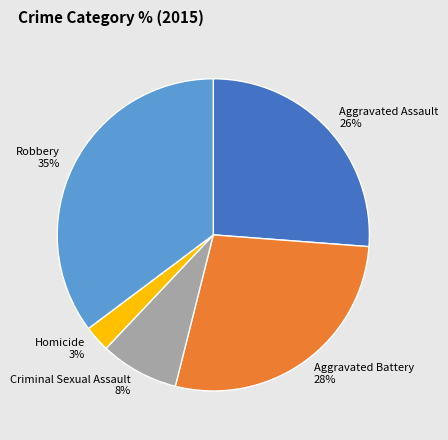

Is Aggravated Battery the majority of the pie?

No